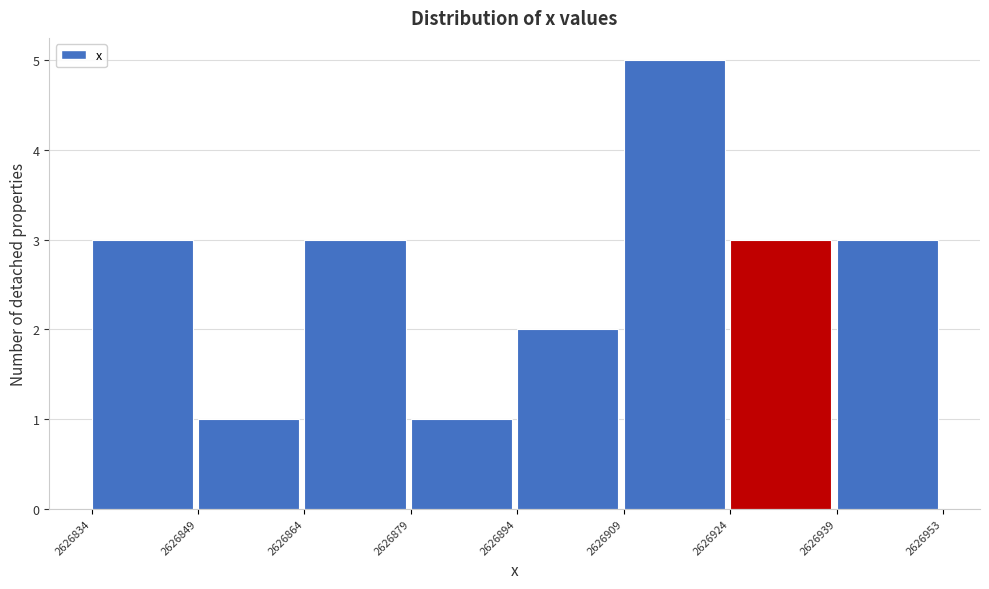

Which range on the x-axis has the tallest bar?

2626909 to 2626924